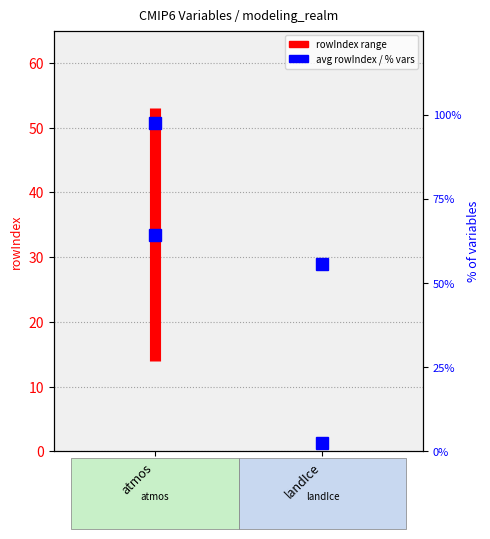

Rank the series by their average value, from lowest to highest.

rowIndex range, % of variables